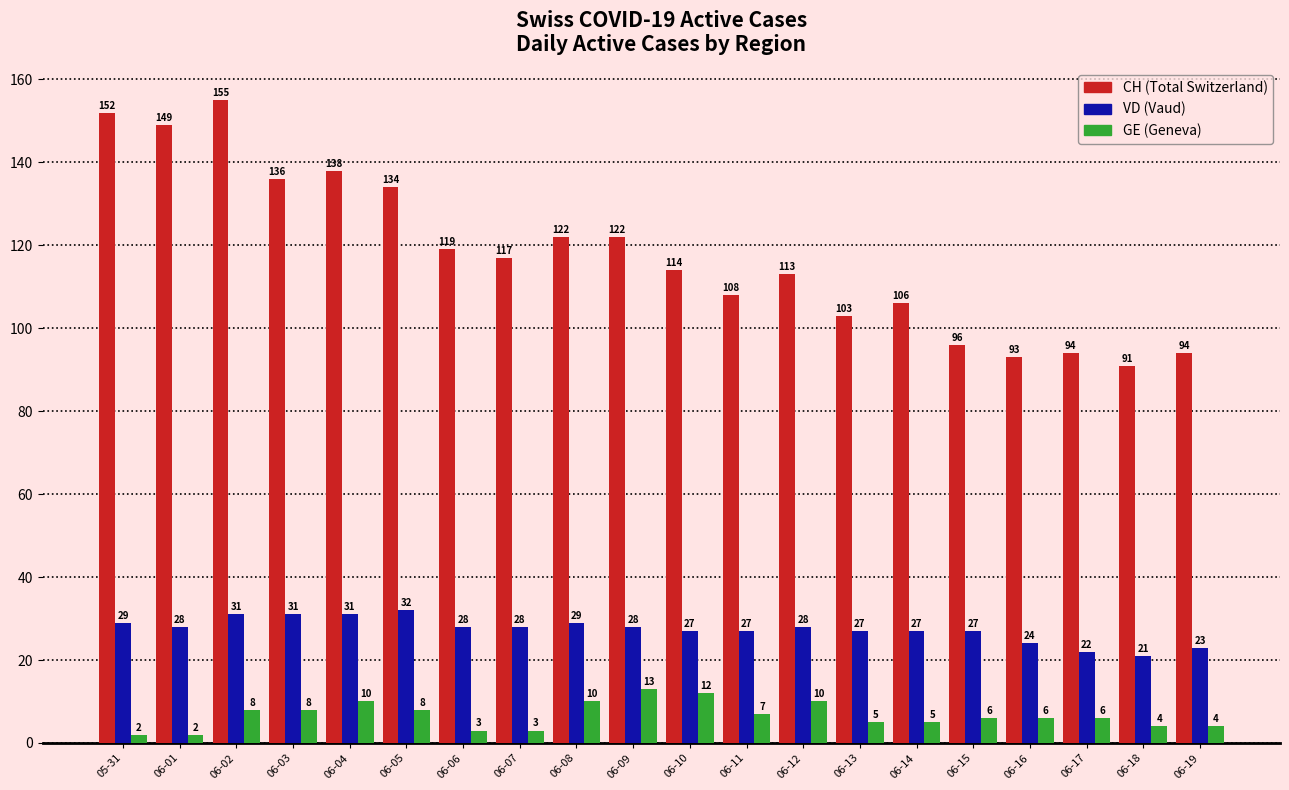

What is the difference between the highest and lowest values at 06-06?

116